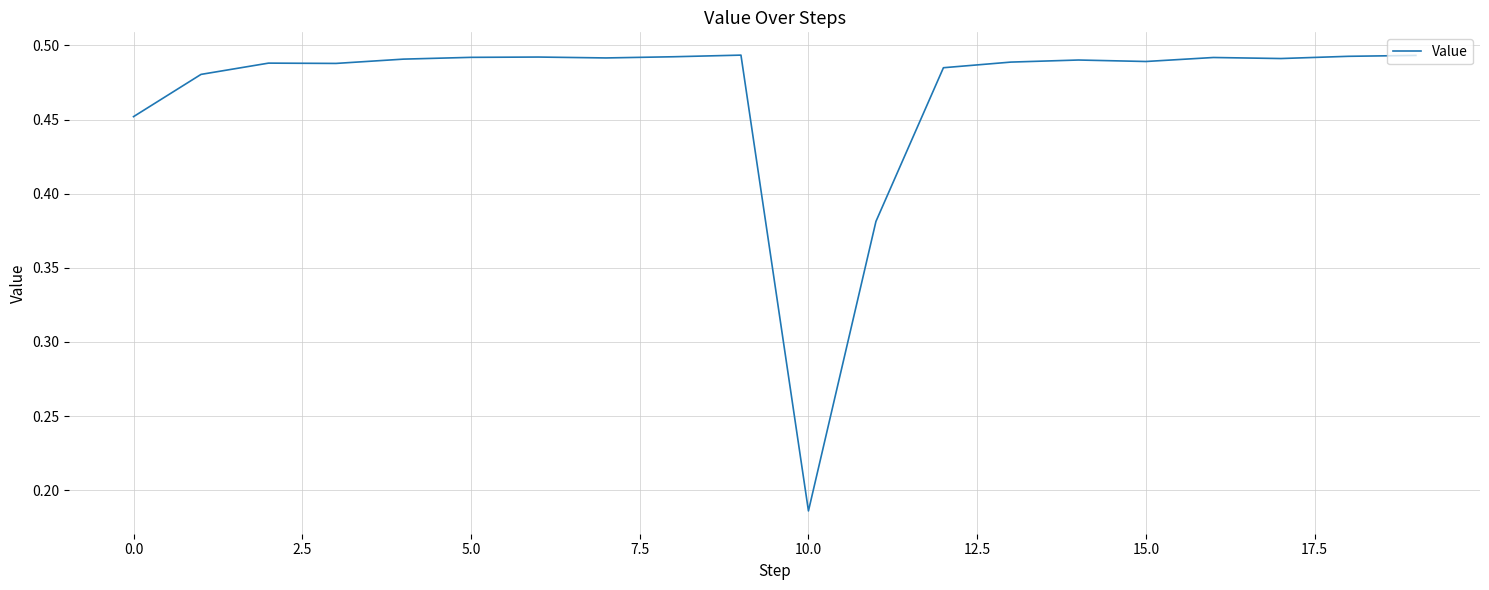

What is the difference between the maximum and minimum values?

0.3